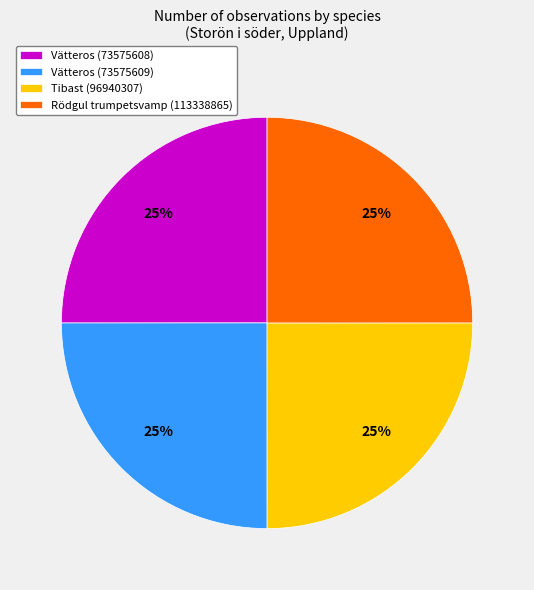

True or false: Rödgul trumpetsvamp (113338865) accounts for 20% of the total.

False